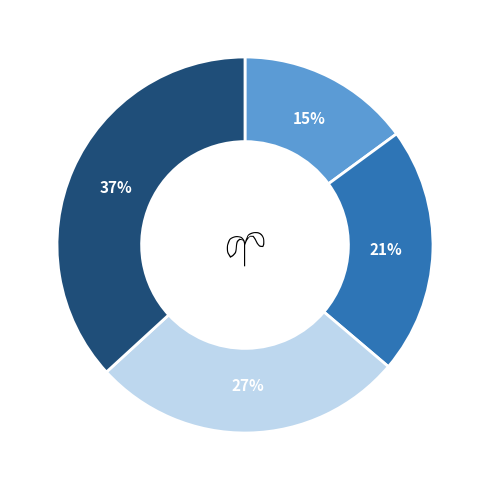

How many slices are in this pie chart?

4